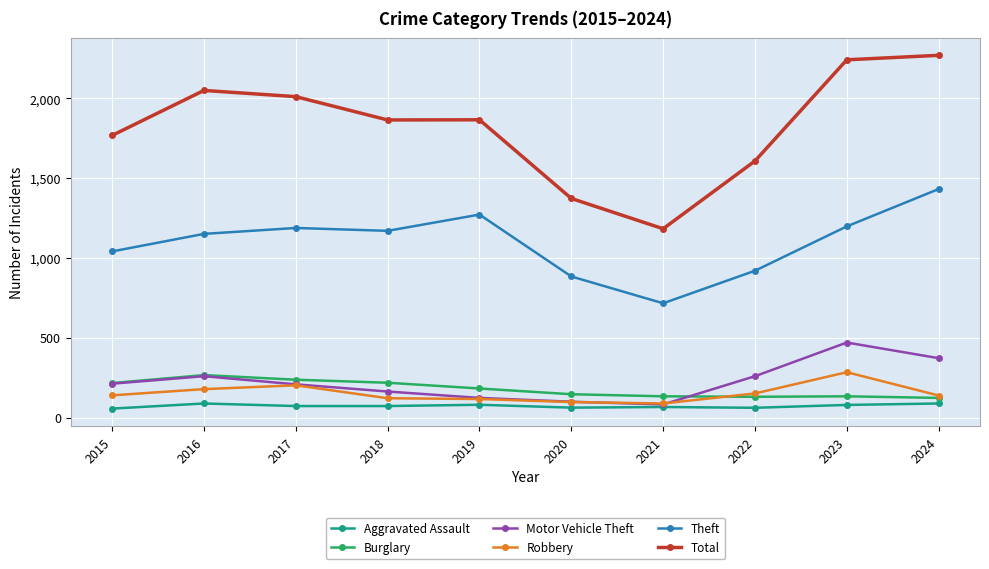

What is the value of the Total point at the 10th from the left?

2270